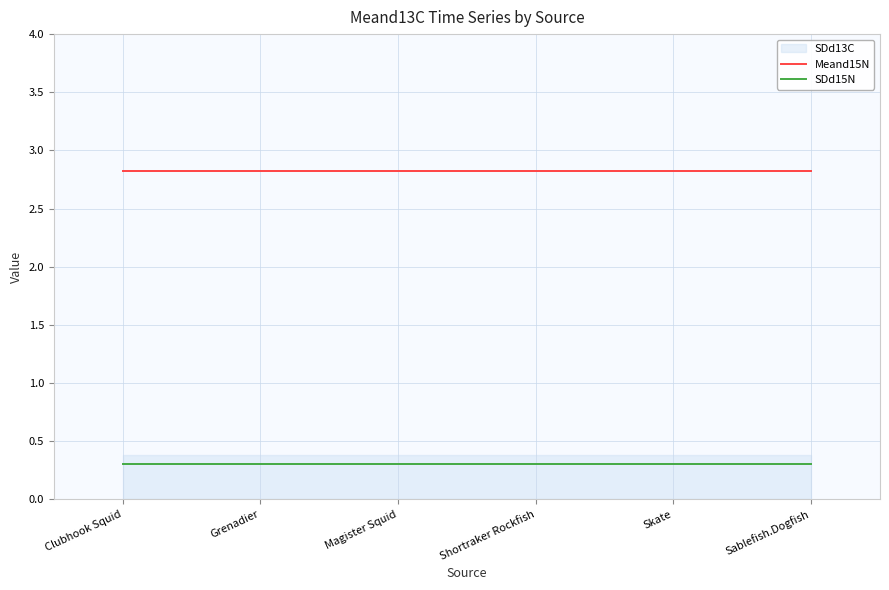

Does the chart display data point markers on the line(s)?

No